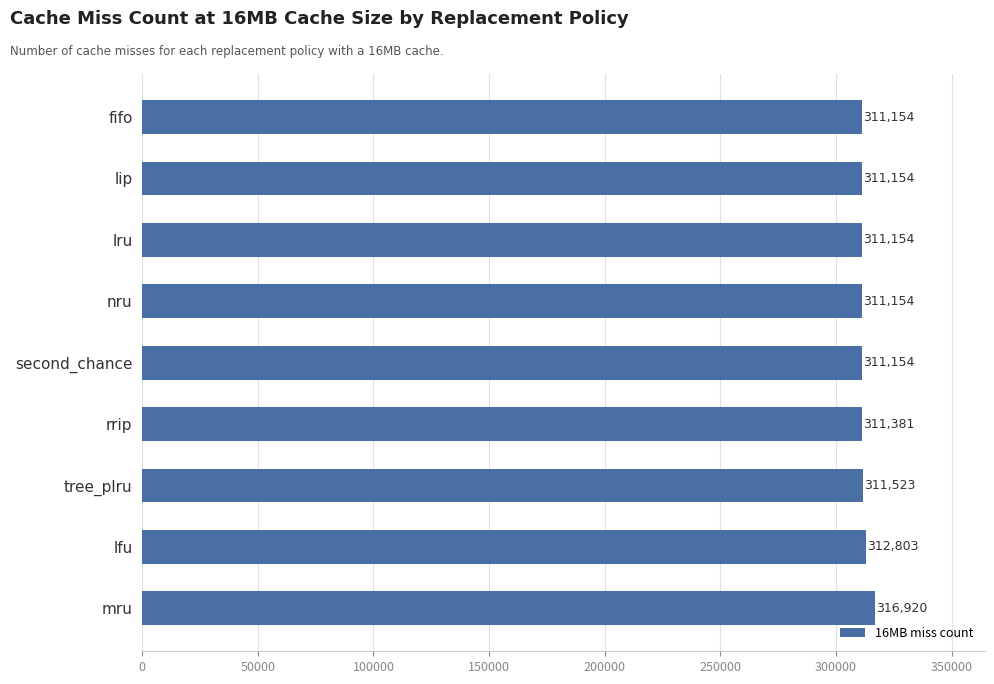

Is it true that the value at lip is 311154?

True